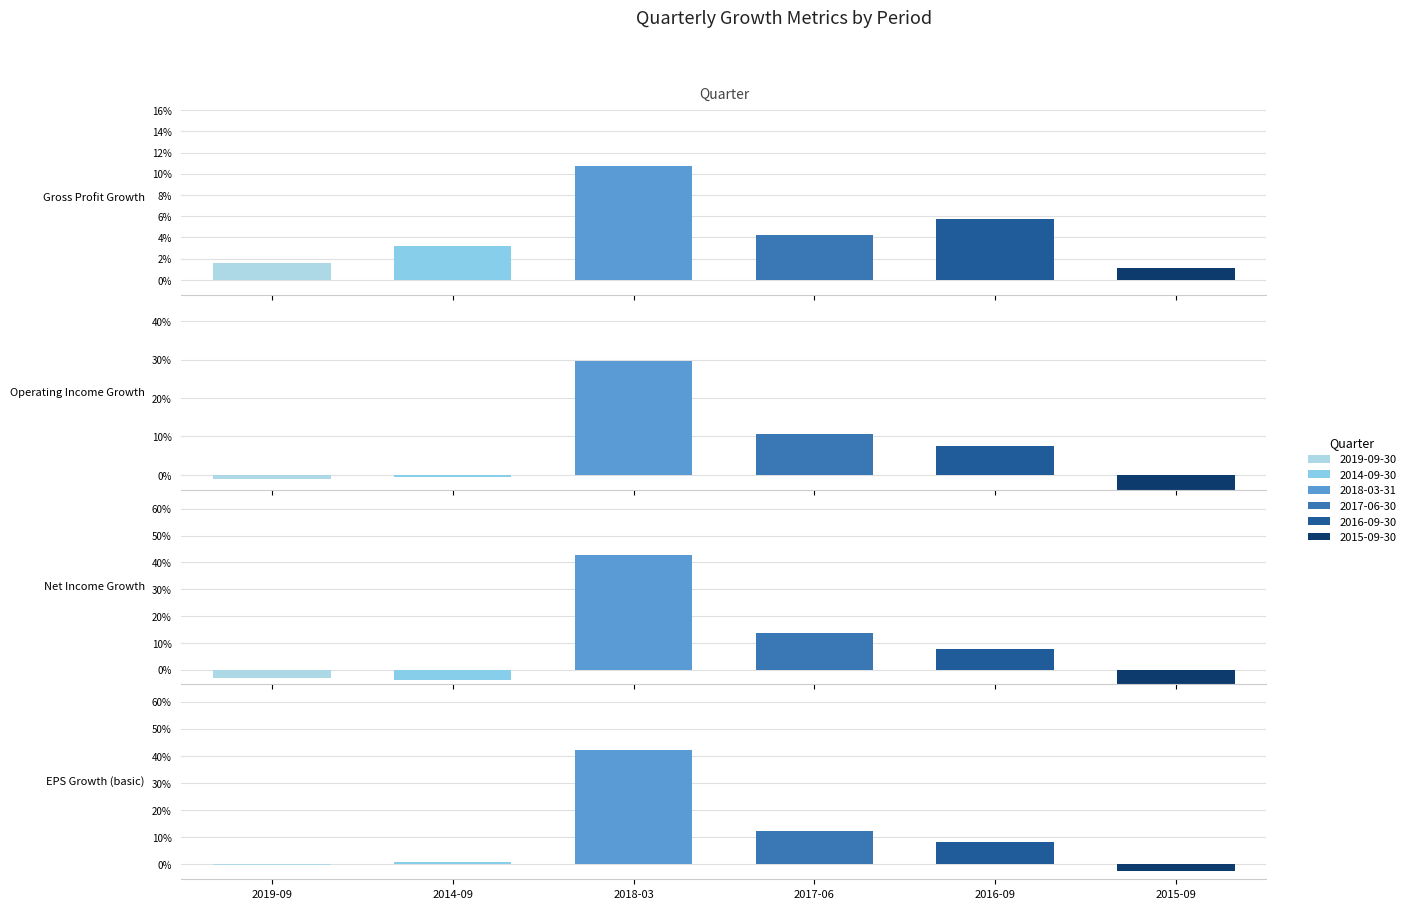

At 2016-09-30, list the series in order from largest to smallest.

EPS Growth (basic), Net Income Growth, Operating Income Growth, Gross Profit Growth